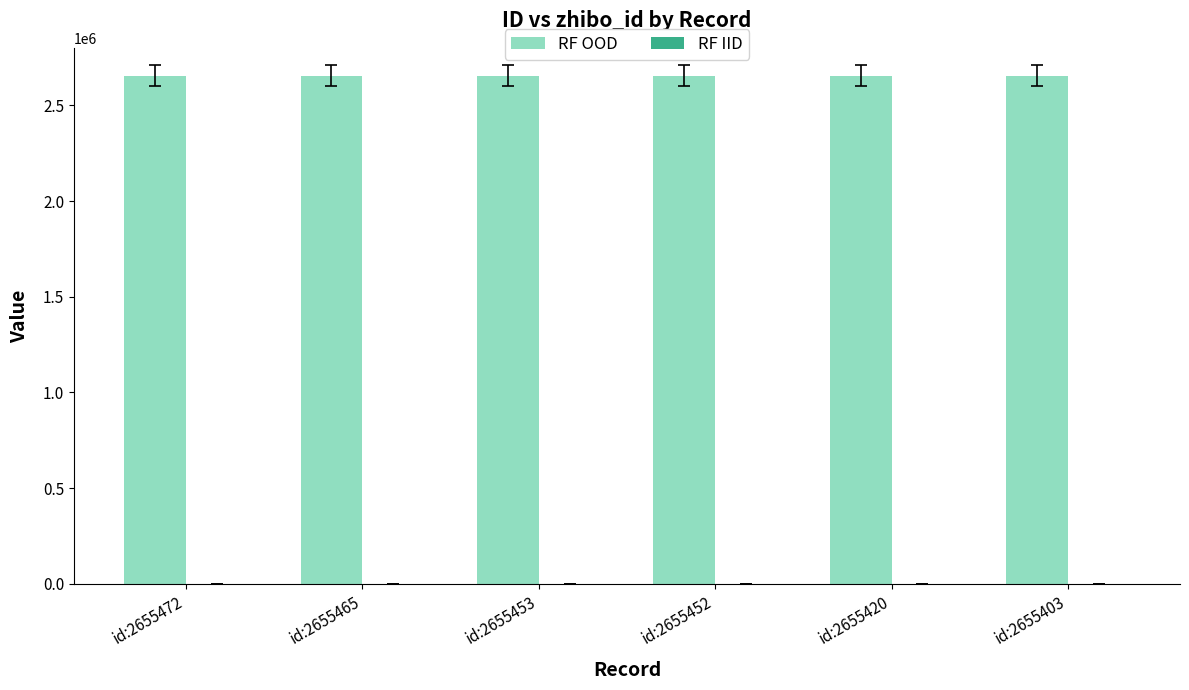

What is the maximum value shown in the chart?

2655472